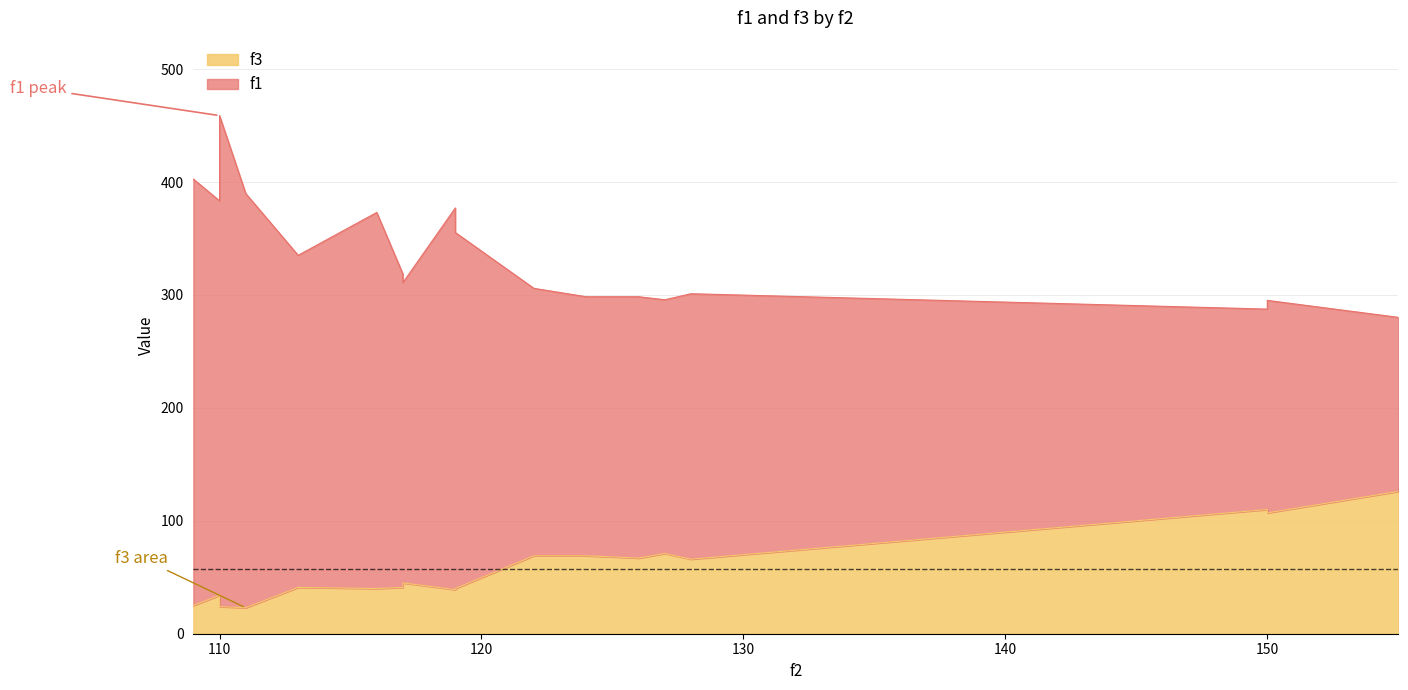

Which series has the largest range (max minus min)?

f1